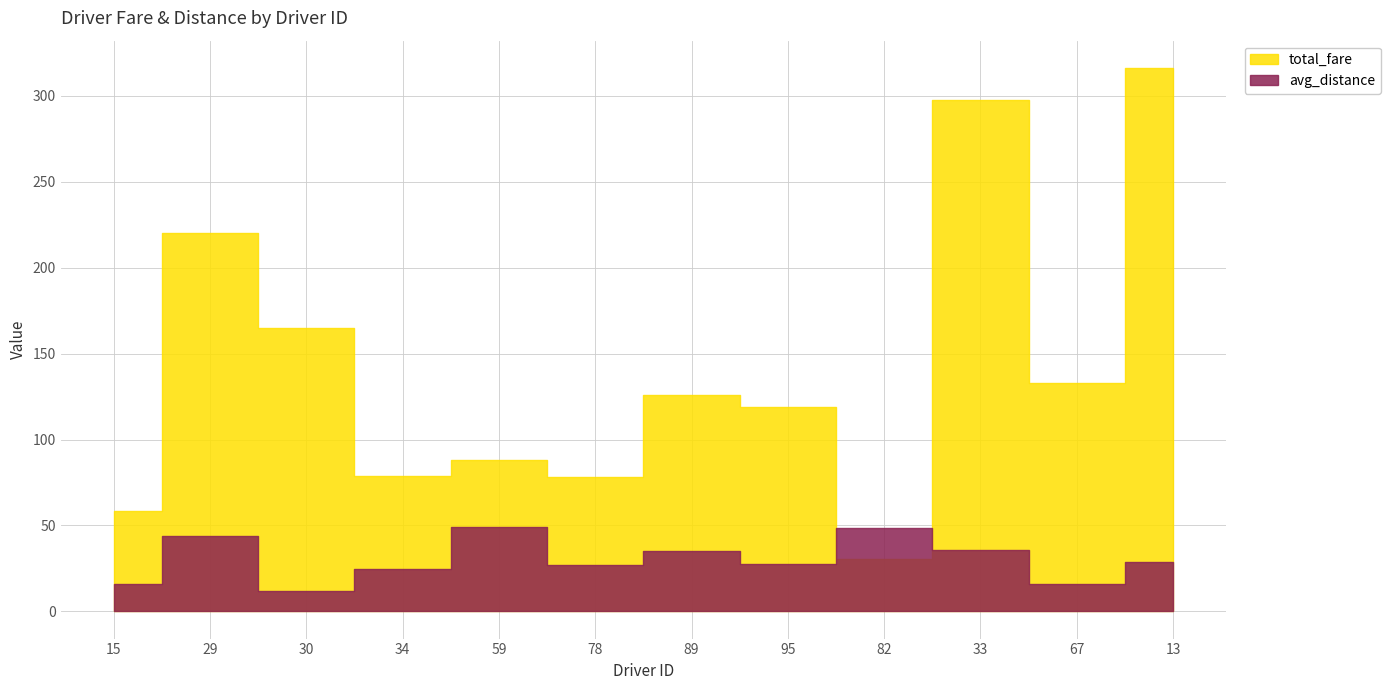

True or false: avg_distance has a value of 23.9 at 89.

False